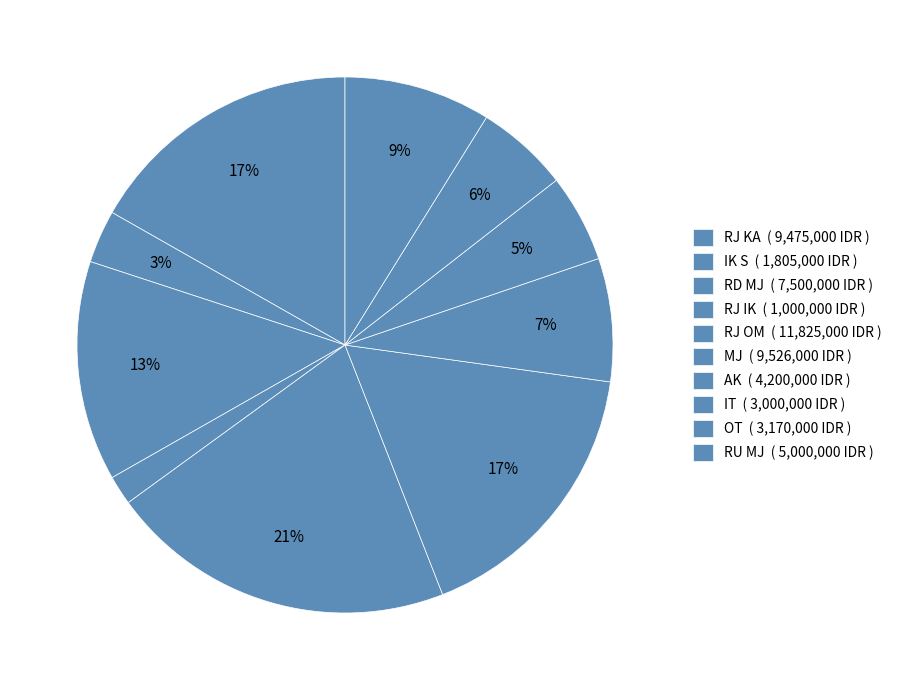

Count the number of slices in the pie.

10